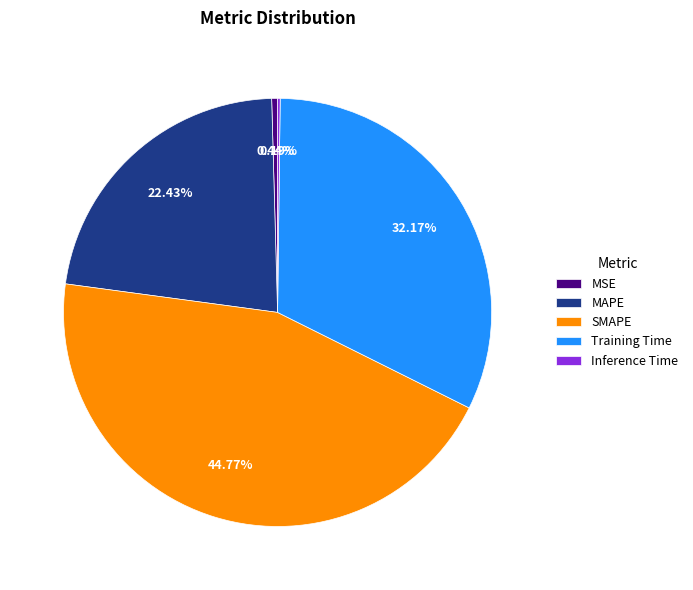

Does any single category account for the majority?

No